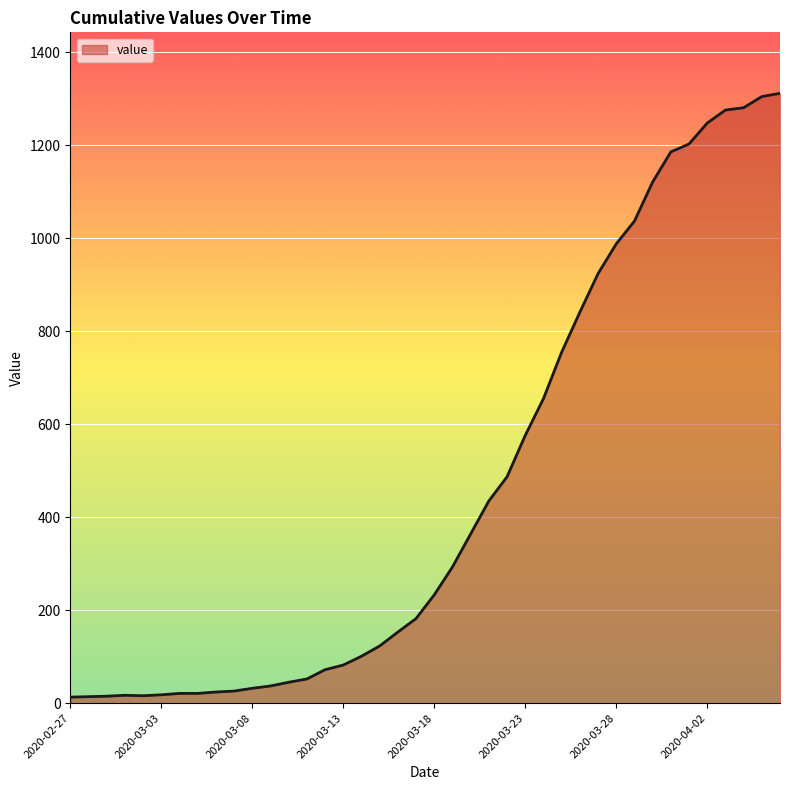

How many lines are shown in the chart?

1